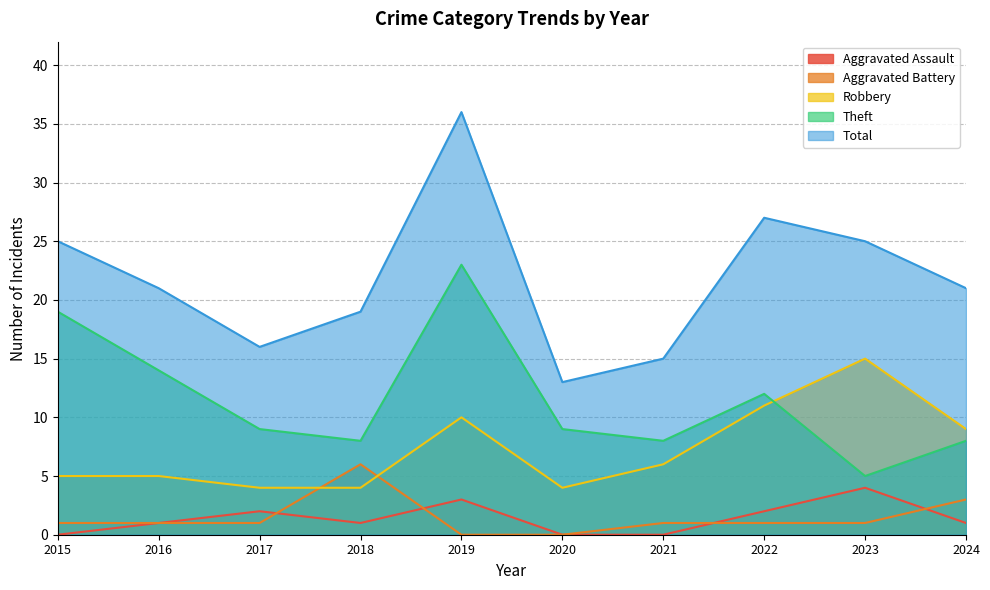

Does the chart have visible grid lines?

Yes